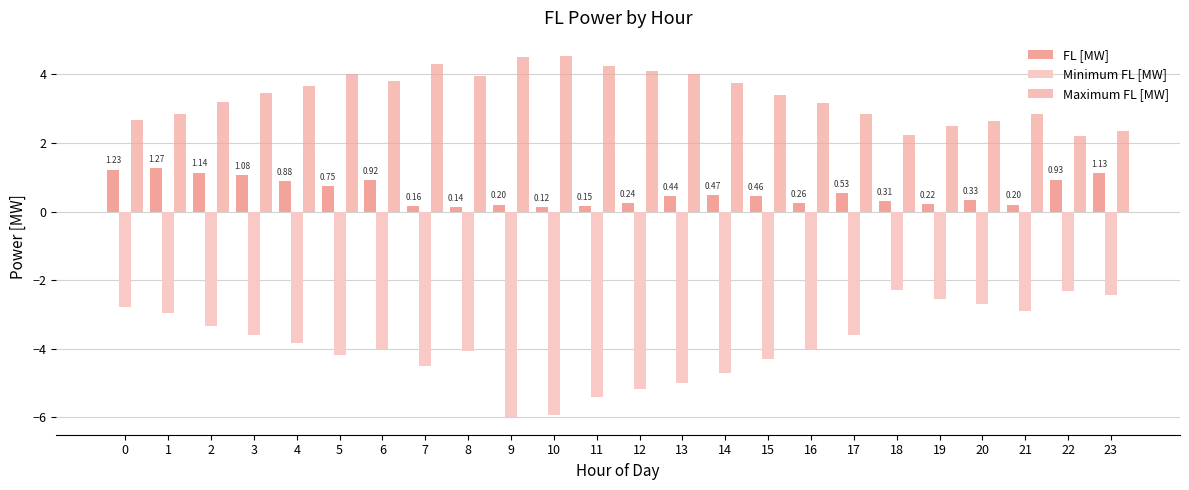

How many bars are there in each group?

3